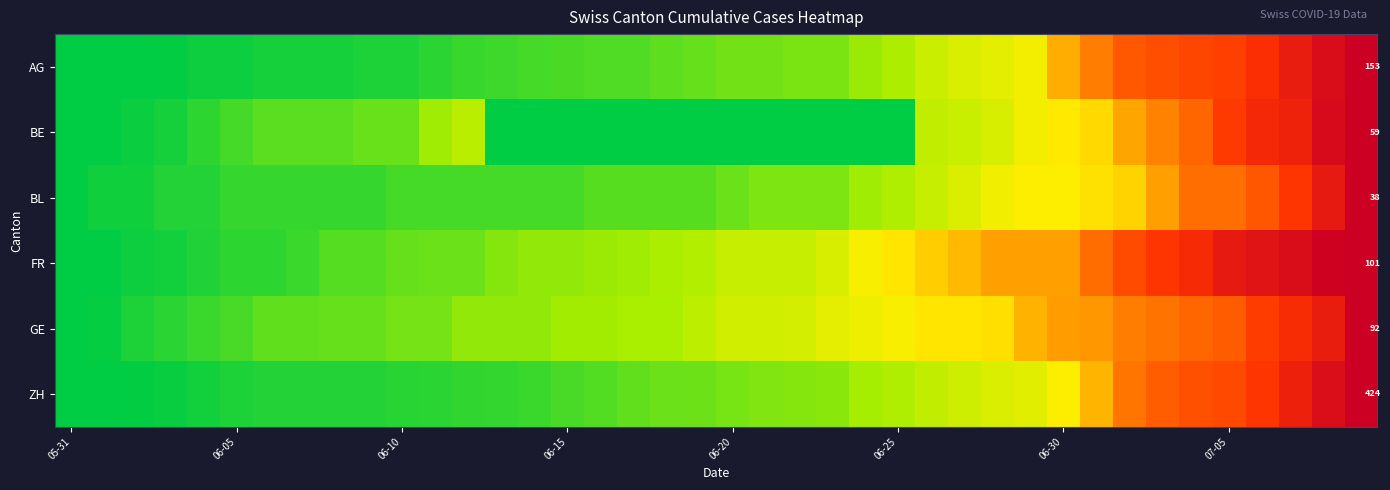

How many series are shown in this chart?

6